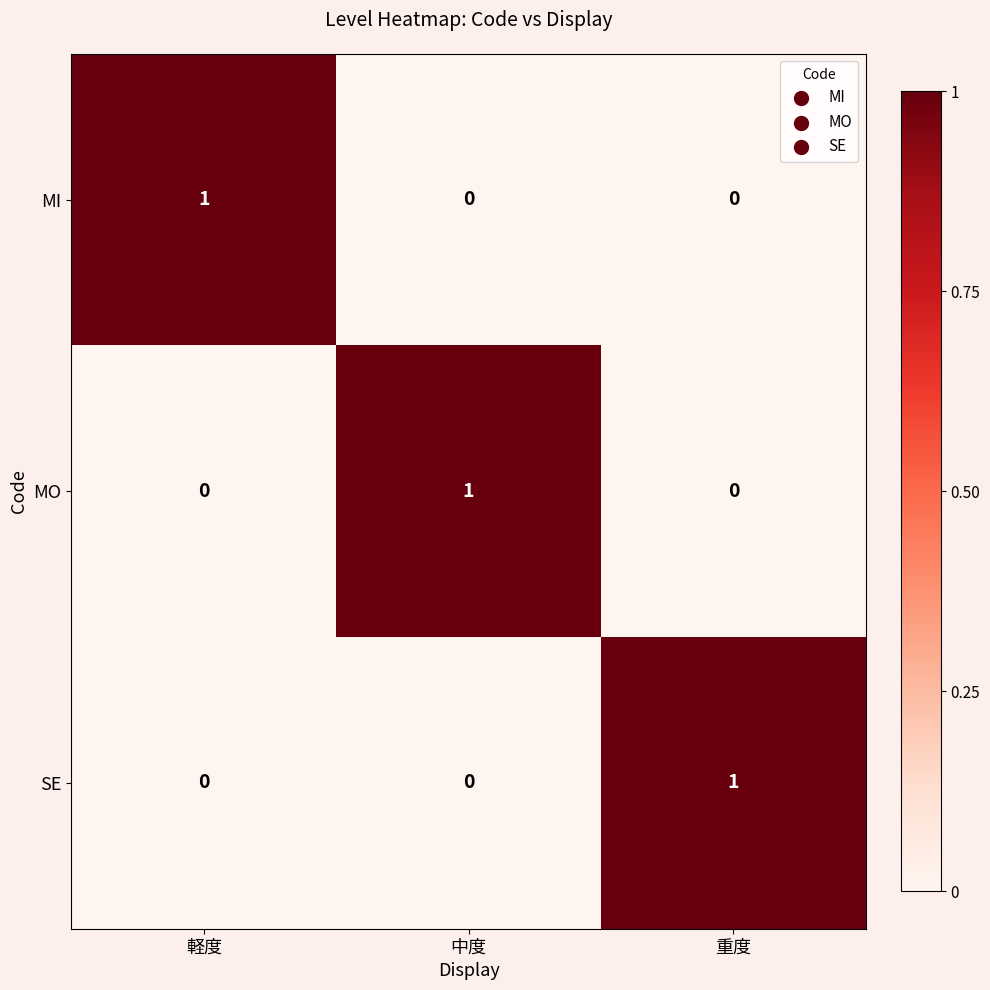

Is it true that MO equals 0 at 軽度?

True